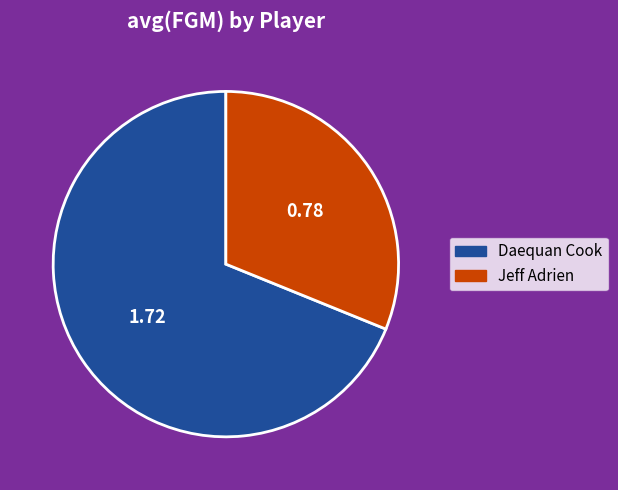

What is the ratio of the value at Jeff Adrien to the value at Daequan Cook?

0.5